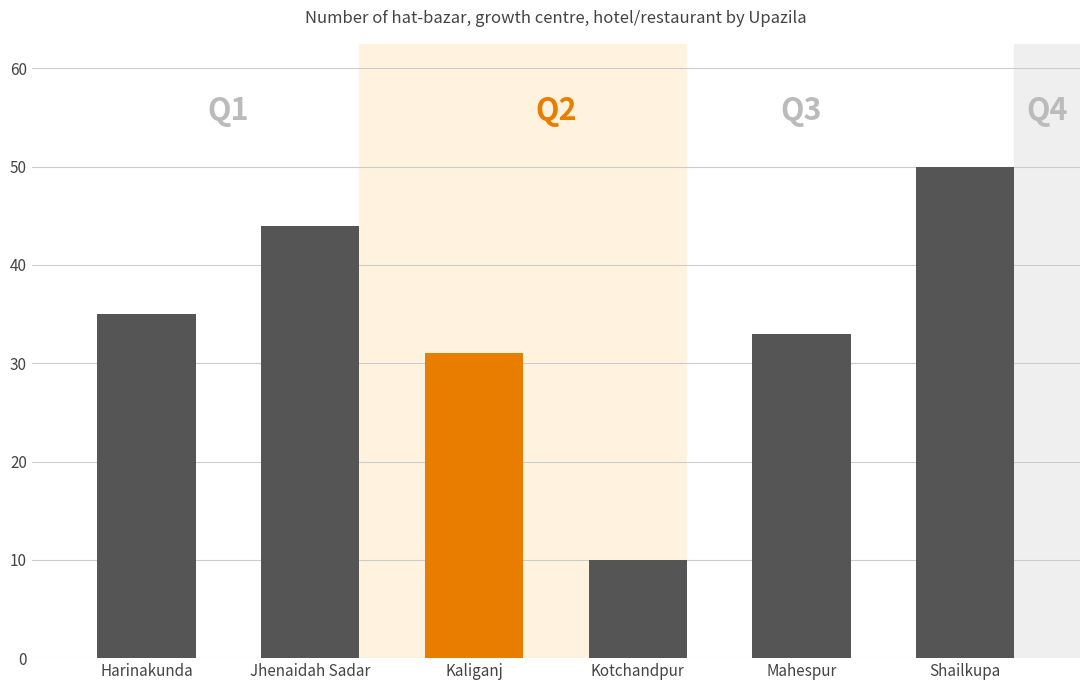

The value at Kotchandpur is 10. True or false?

True